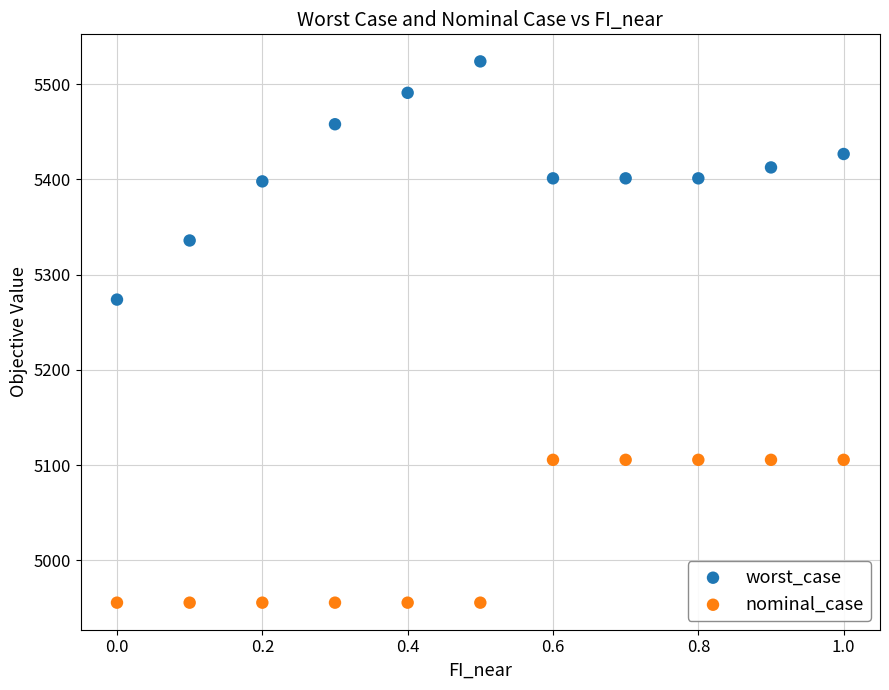

Across all data points, what is the range of Y values (max minus min)?

568.5